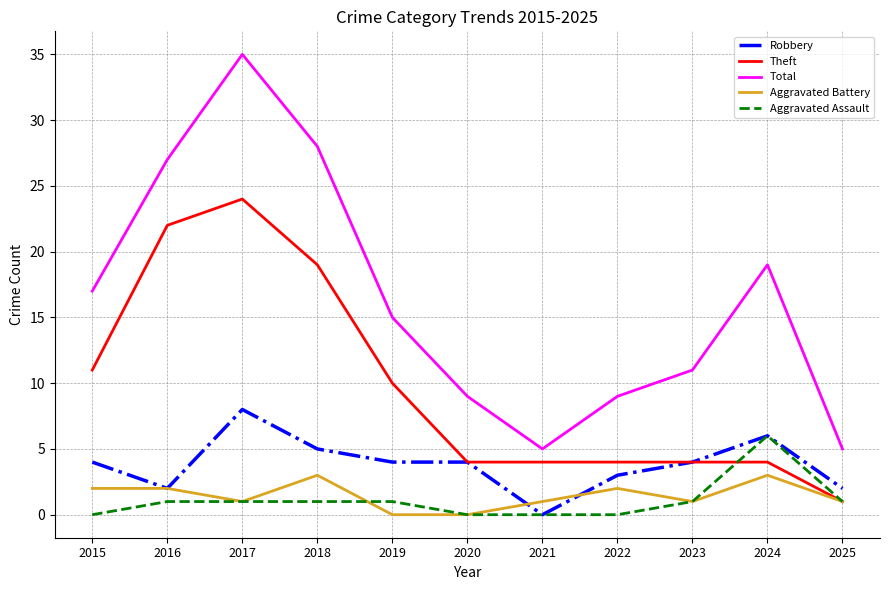

At which label does Total reach its peak?

2017